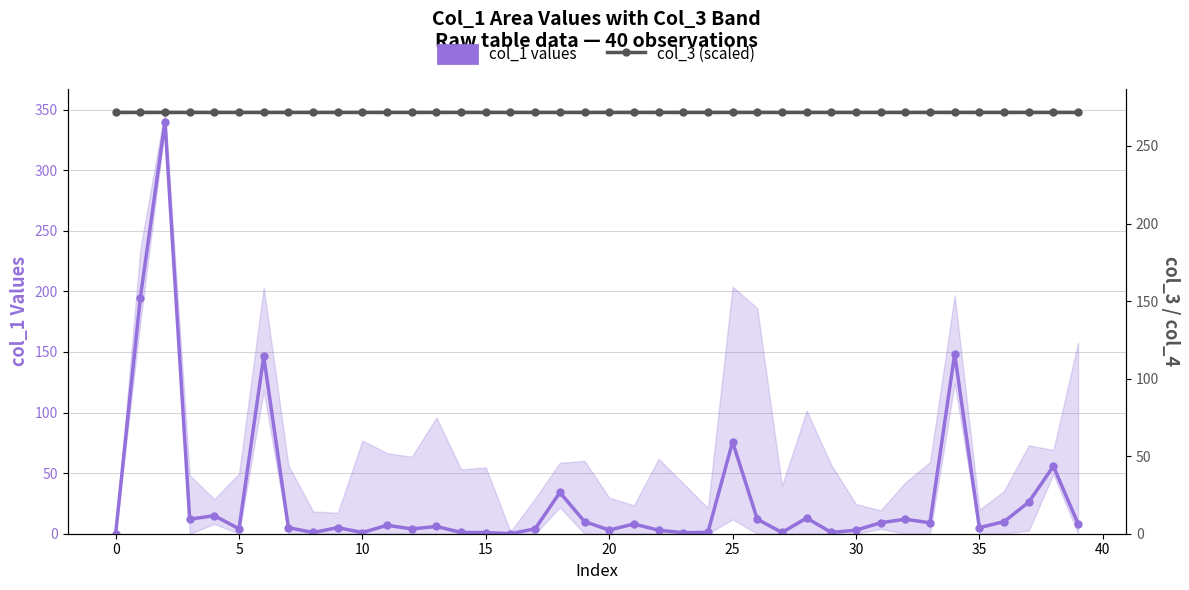

How many distinct data groups are displayed?

2